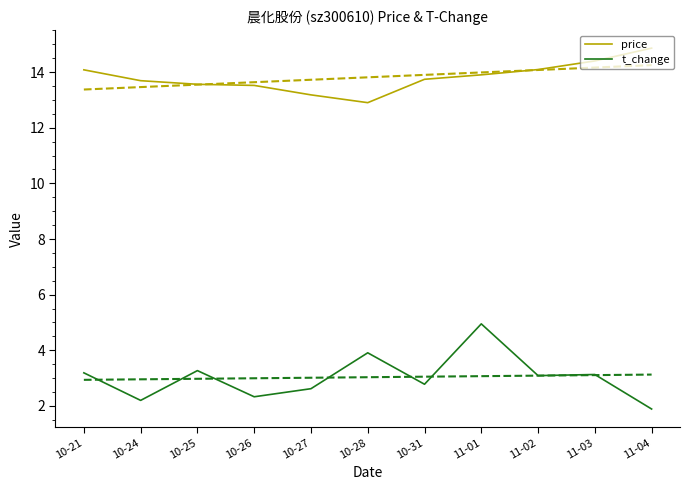

How many interior local peaks does the t_change series have?

4